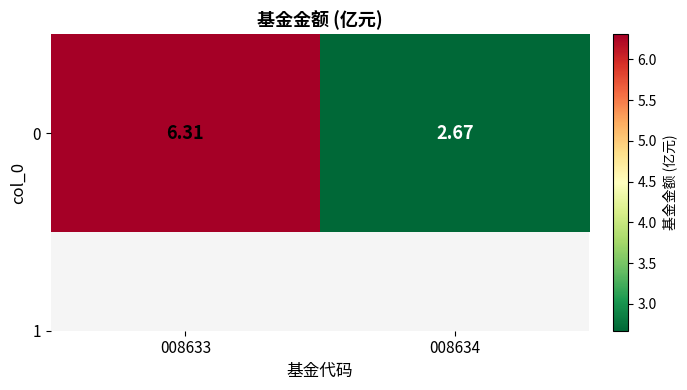

At which category does the chart reach its minimum across all series?

008634